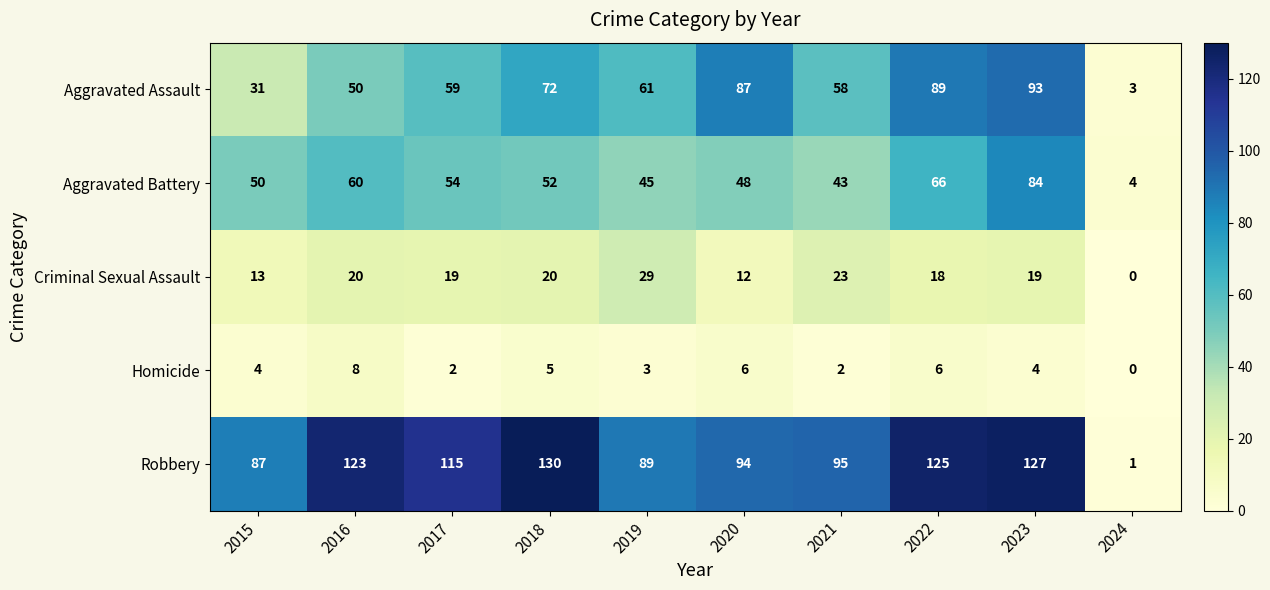

What is the average value of the Aggravated Assault series?

60